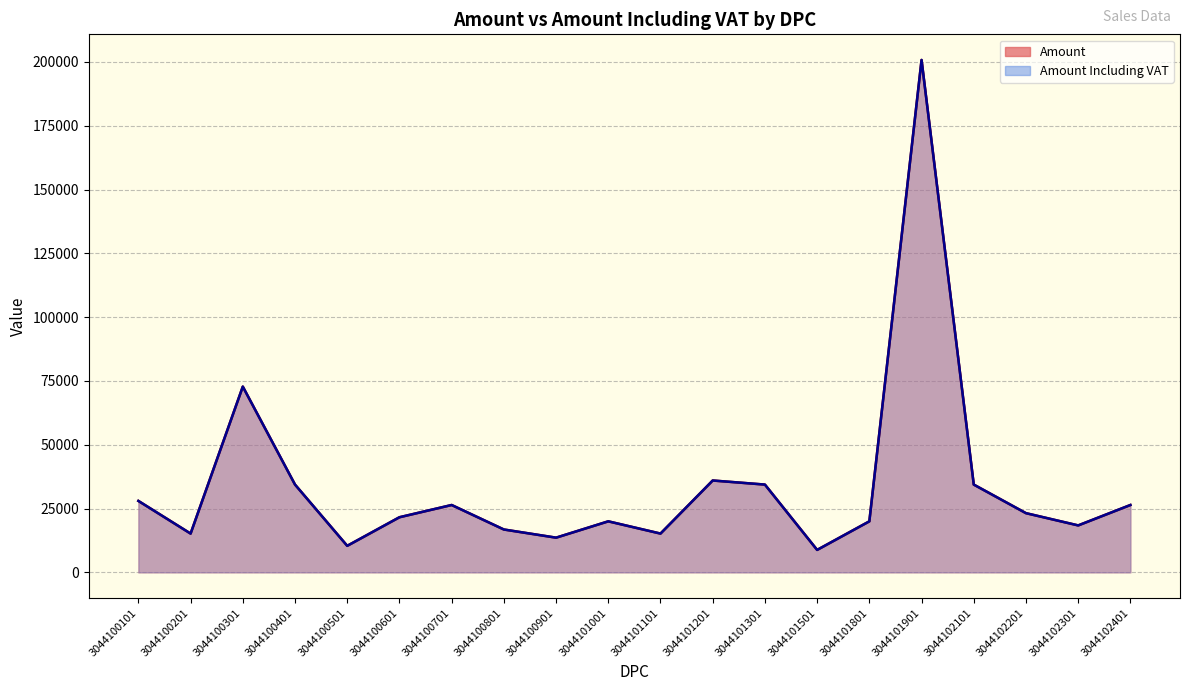

Is the value of Amount Including VAT at 3044100501 greater than the value of Amount at 3044100301?

No